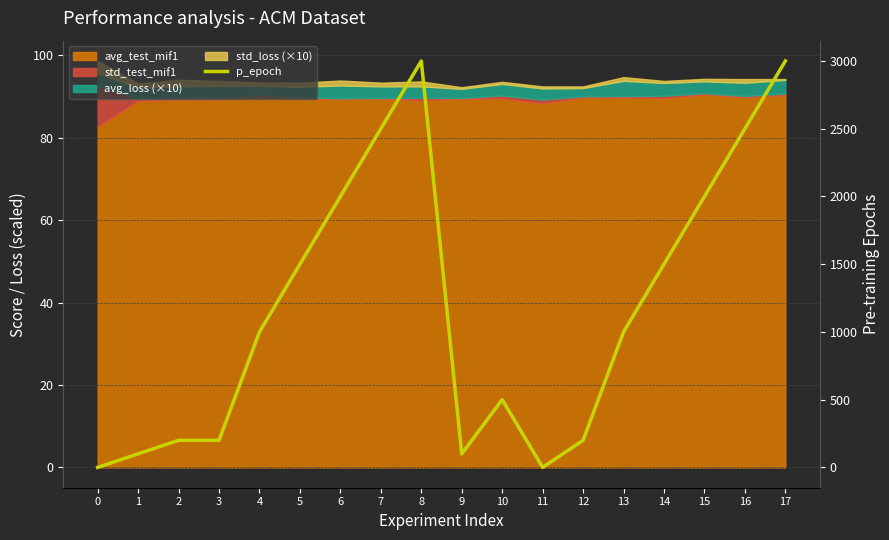

What is the maximum value shown in the chart?

3000